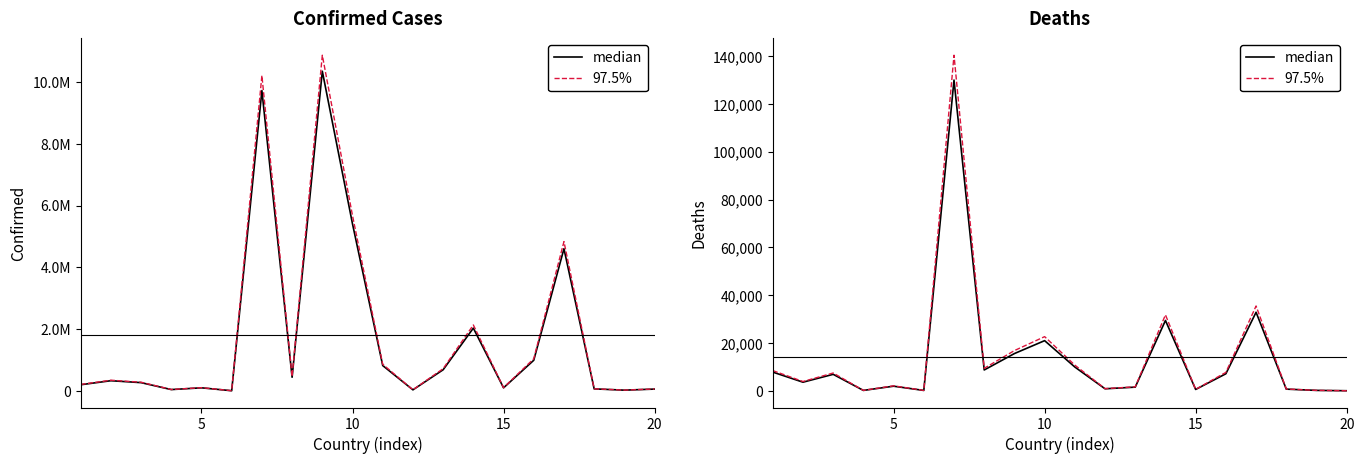

True or false: median and 97.5% intersect in this chart.

False